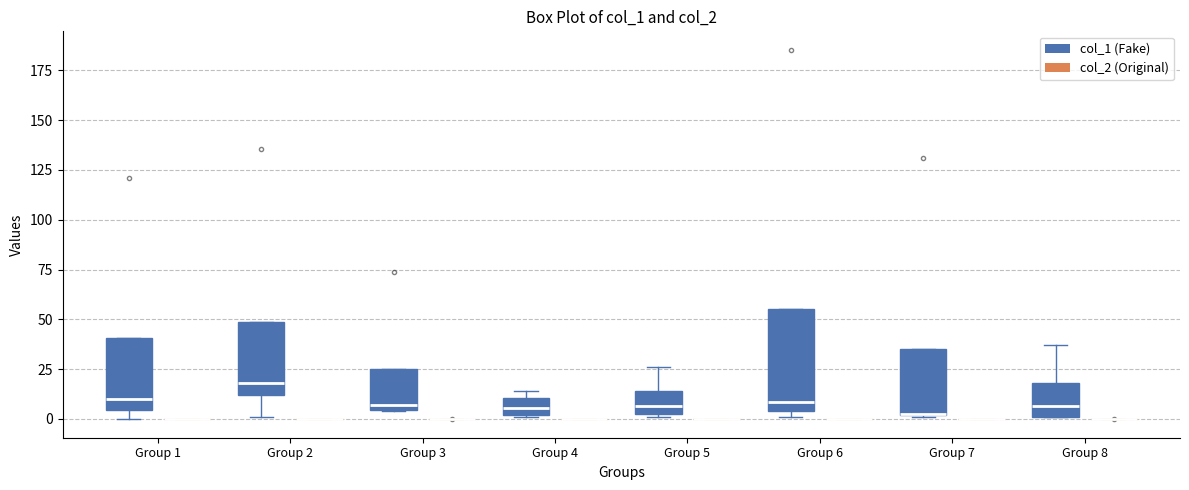

Where is the upper edge of the box for Group 8 (col_1 (Fake)) on the y-axis? The values are not printed on the chart, so give them approximately, as read against the axis.

20